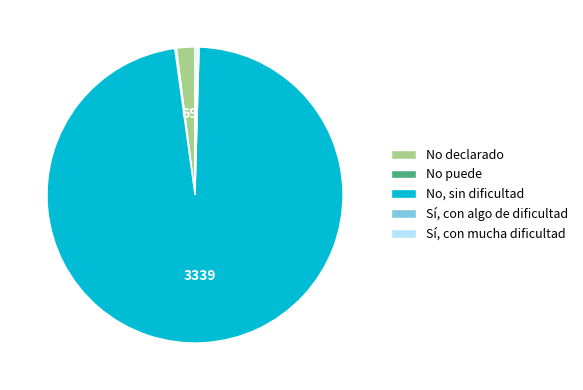

What is the majority slice?

No, sin dificultad